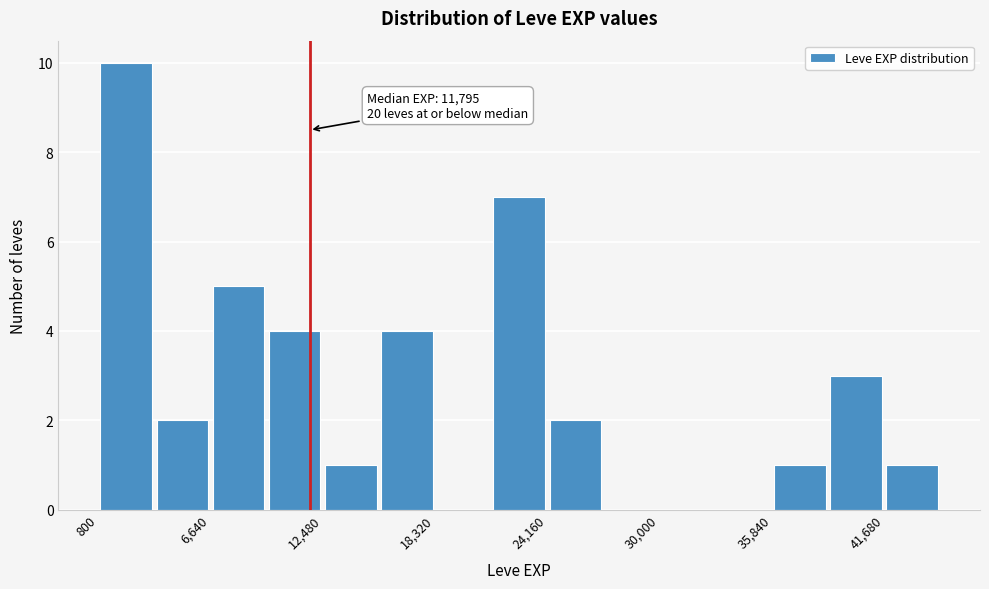

Around what value on the x-axis is the tallest bar? Give the approximate position of its centre, as read against the axis.

2000